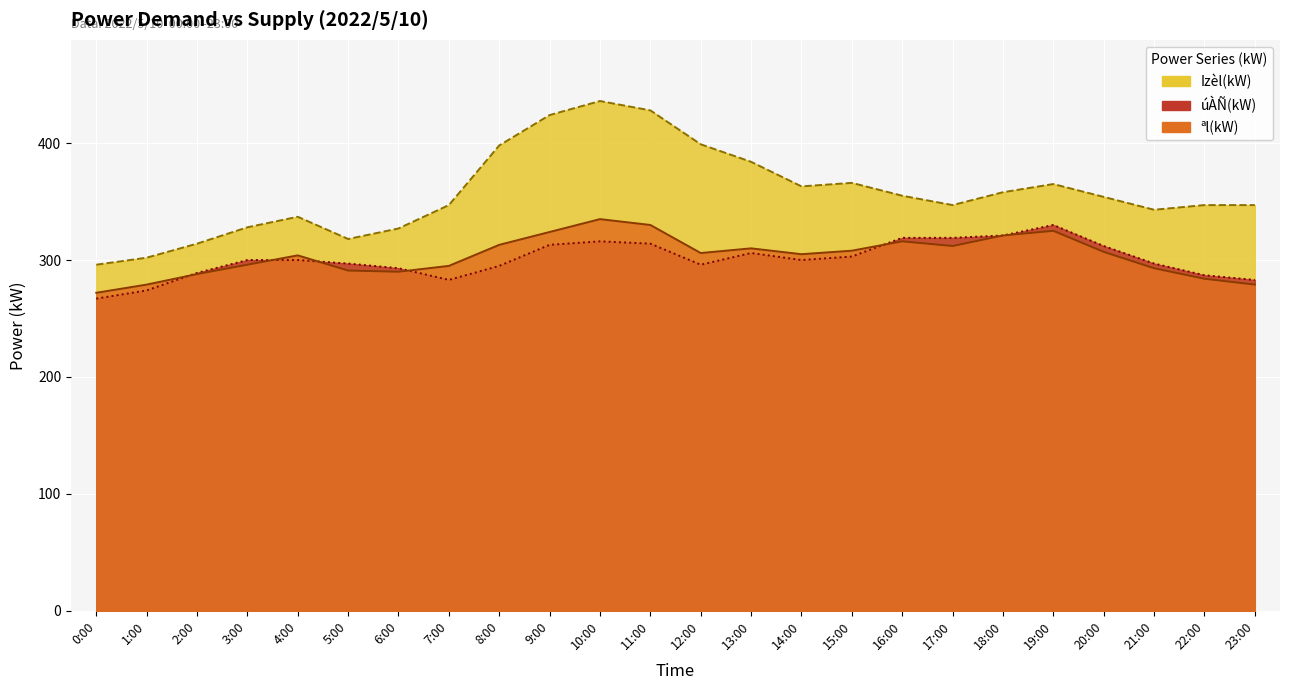

Is the value of Izèl(kW) (line) at 22:00 greater than the value of ªl(kW) (line) at 3:00?

Yes